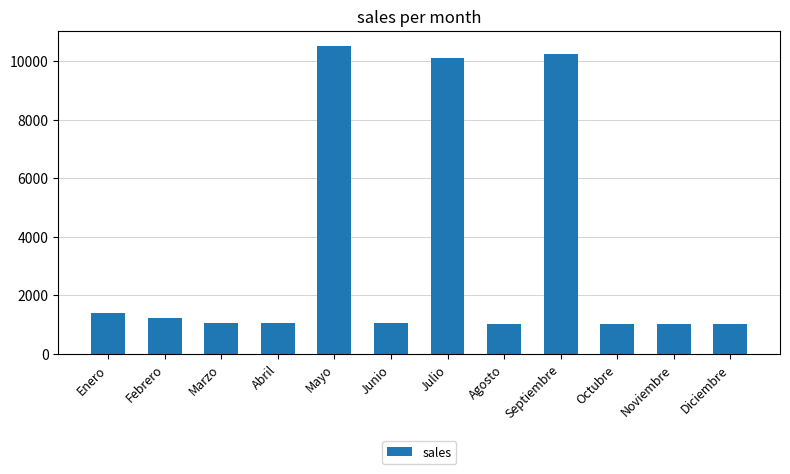

What is the difference between the maximum and second lowest values?

9499